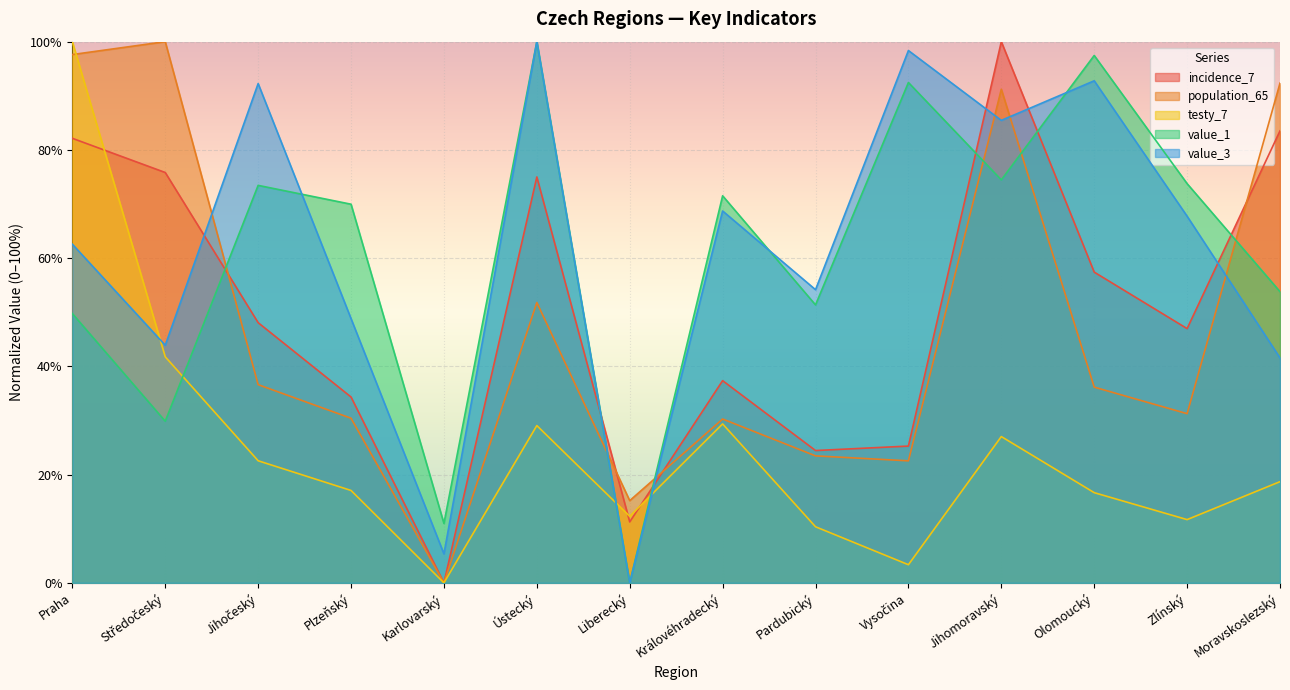

What is the label of the 10th point from the right?

Karlovarský